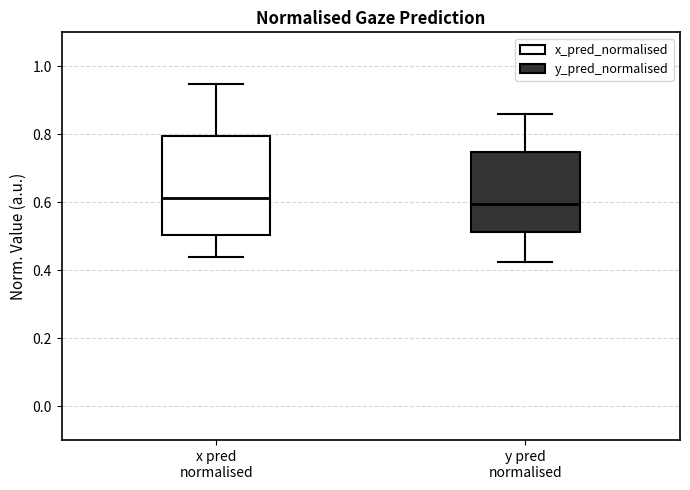

Where is the lower edge of the box for y pred normalised on the y-axis? The values are not printed on the chart, so give them approximately, as read against the axis.

0.52